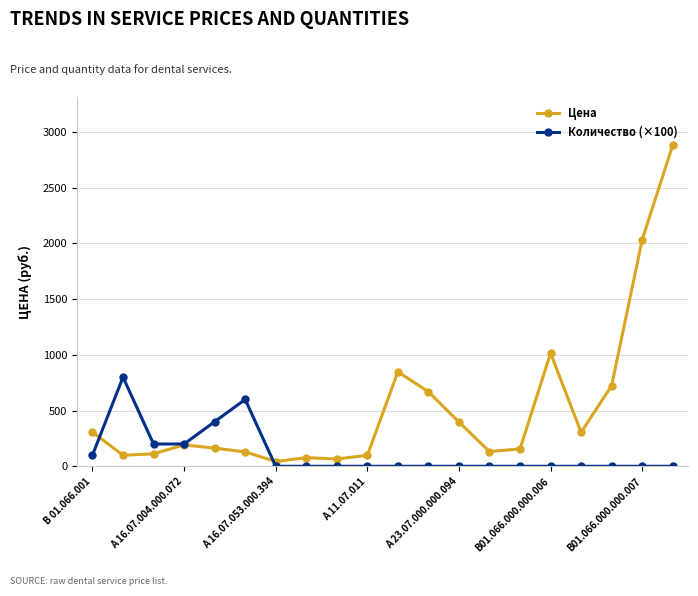

Which series ends up on top after the final intersection of Цена and Количество (×100)?

Цена